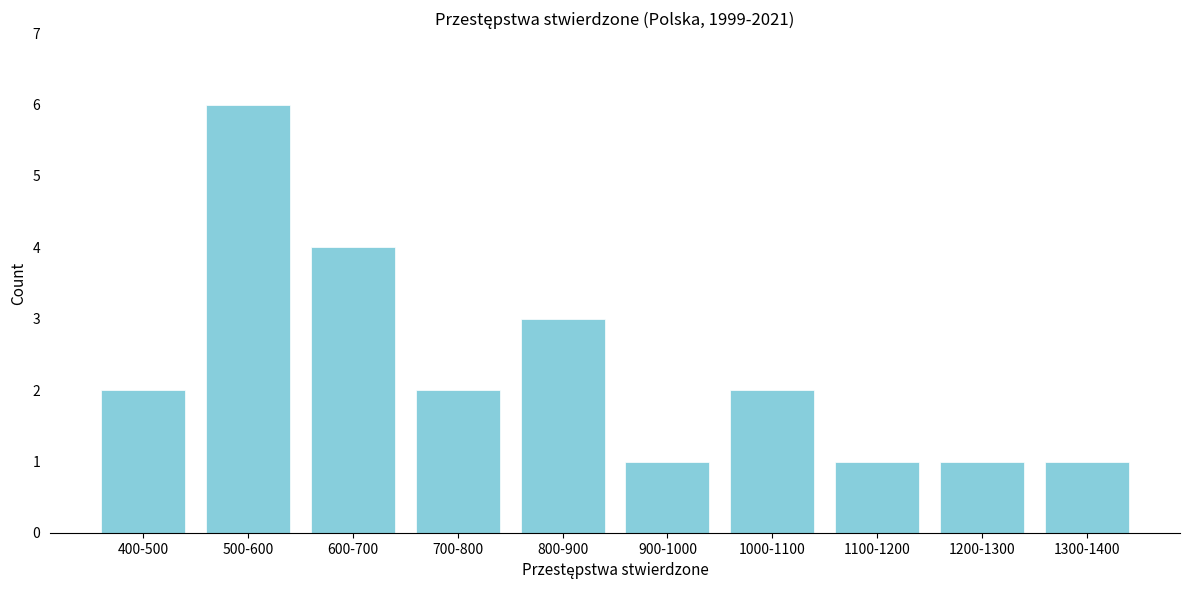

Reading right to left, extract all data points from this chart.

1300-1400=1	1200-1300=1	1100-1200=1	1000-1100=2	900-1000=1	800-900=3	700-800=2	600-700=4	500-600=6	400-500=2